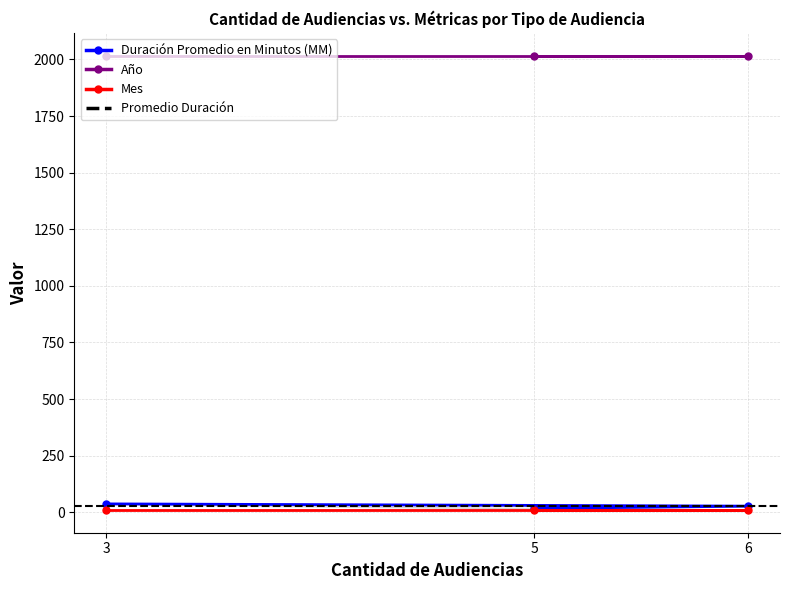

At how many categories does at least one series exceed 1892?

3